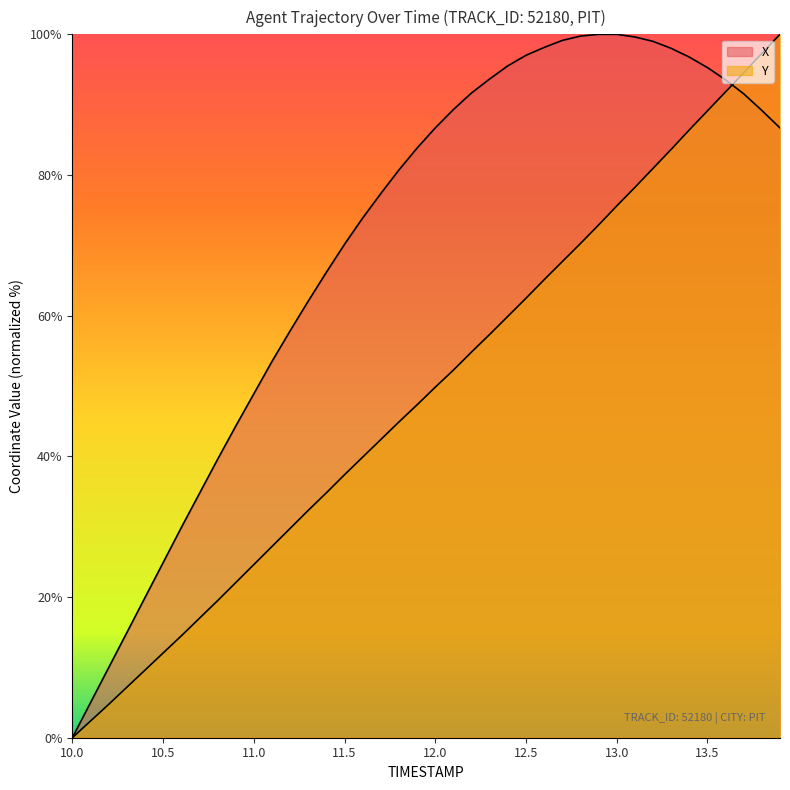

Which series ends up on top after the final intersection of Y and X?

Y